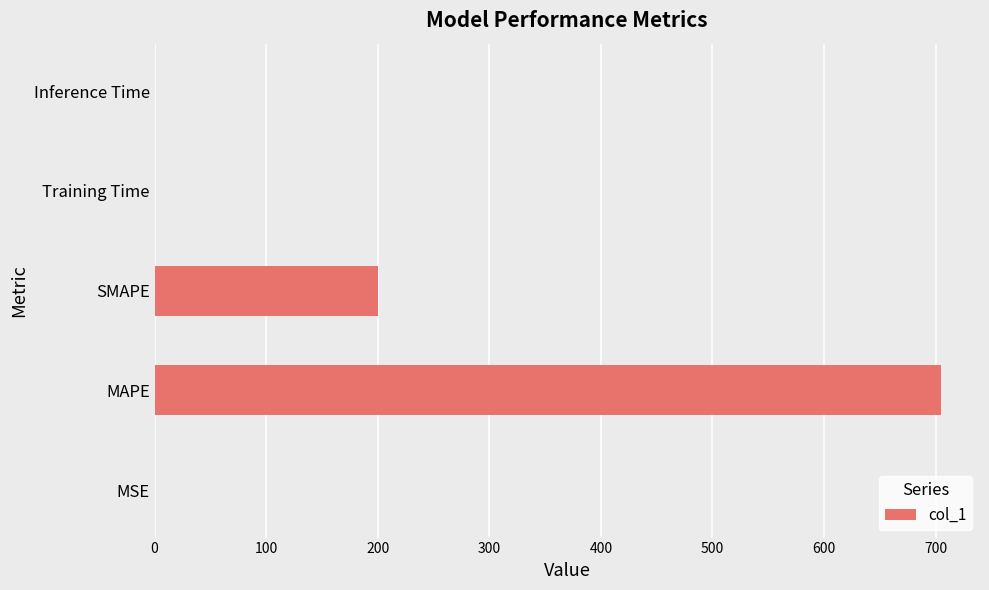

Is it true that the value at Inference Time is 0.0?

True